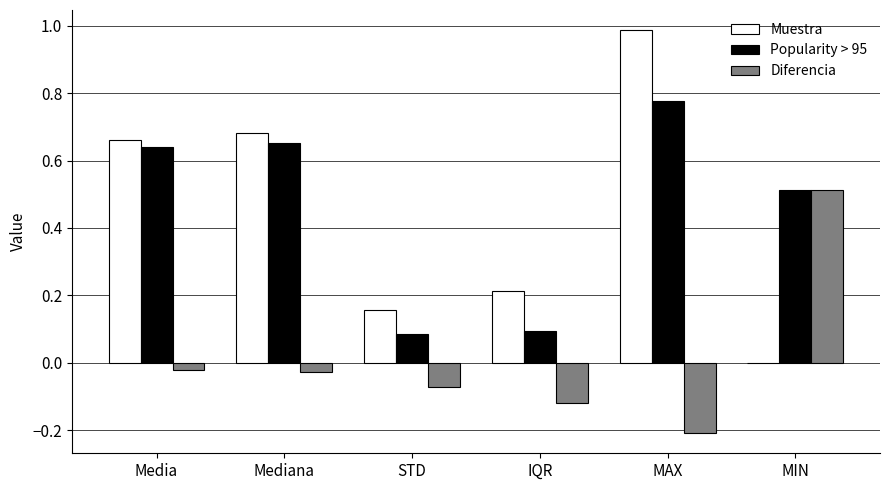

Between Mediana and STD, which series saw the biggest shift?

Popularity > 95